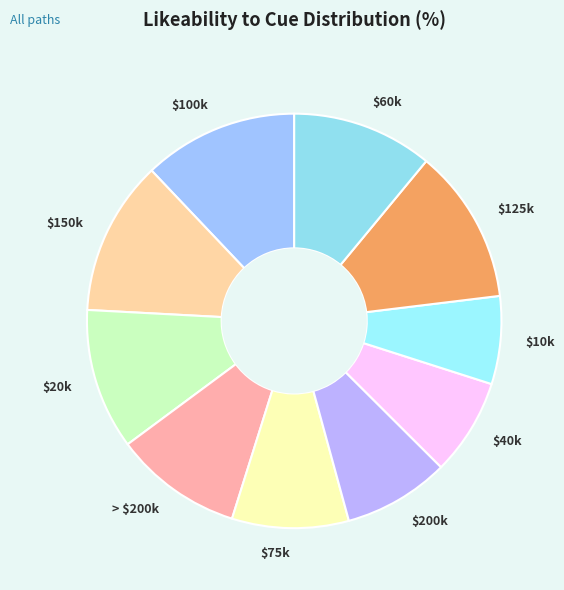

Is it true that $60k is 11% of the pie?

True